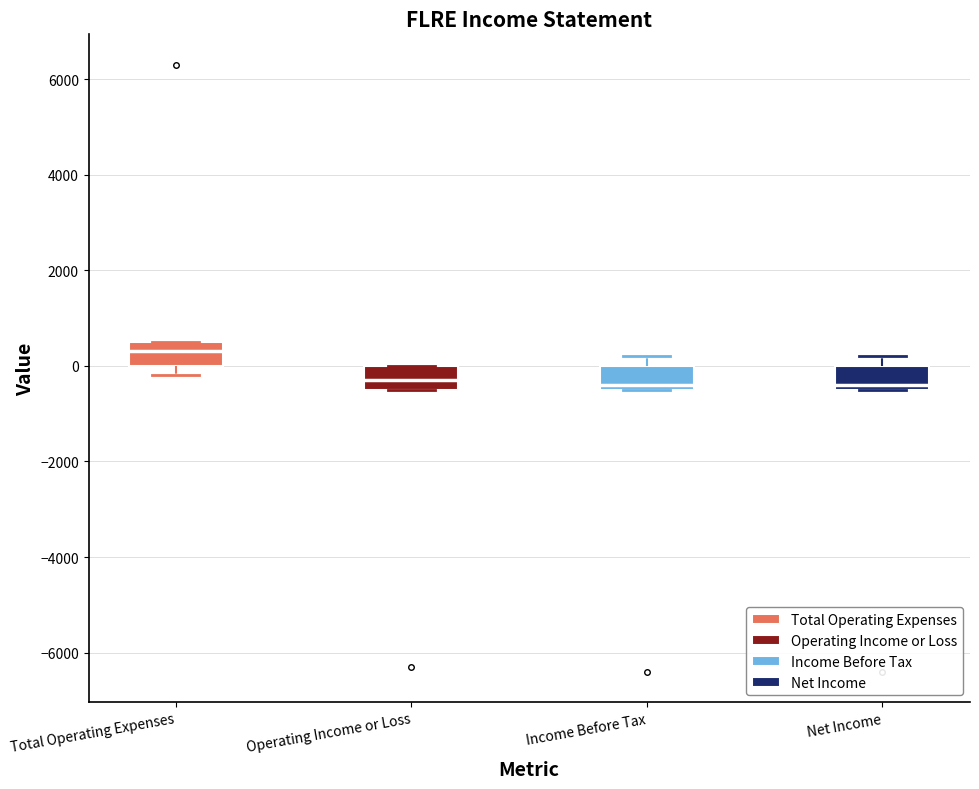

Reading left to right, read every box against the y-axis: the position of its median line, the range the box covers, and the ends of its whiskers. The values are not printed on the chart, so give them approximately, as read against the axis.

Total Operating Expenses: median 400, box 0 to 600, whiskers -200 to 600
Operating Income or Loss: median -200, box -400 to 0, whiskers -400 to 0
Income Before Tax: median -400 (just above the box's lower edge), box -400 to 0, whiskers -400 to 200
Net Income: median -400 (just above the box's lower edge), box -400 to 0, whiskers -400 to 200